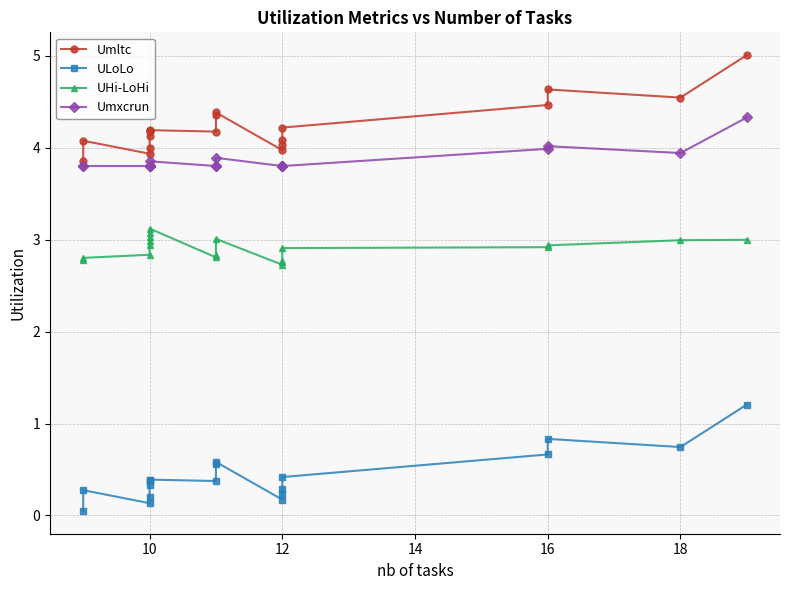

Reading right to left, list all the values displayed in this chart.

Umltc: 5.0	4.5	4.6	4.5	4.2	4.1	4.0	4.0	4.4	4.4	4.2	4.2	4.2	4.2	4.1	4.0	3.9	4.1	3.8
ULoLo: 1.2	0.7	0.8	0.7	0.4	0.3	0.2	0.2	0.6	0.6	0.4	0.4	0.4	0.4	0.3	0.2	0.1	0.3	0.0
UHi-LoHi: 3.0	3.0	2.9	2.9	2.9	2.8	2.8	2.7	3.0	2.8	2.8	3.1	3.1	3.0	3.0	2.9	2.8	2.8	2.8
Umxcrun: 4.3	3.9	4.0	4.0	3.8	3.8	3.8	3.8	3.9	3.8	3.8	3.9	3.8	3.8	3.8	3.8	3.8	3.8	3.8